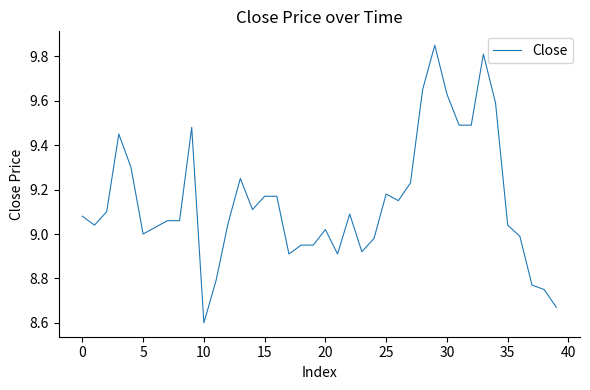

What is the minimum value shown in the chart?

8.6